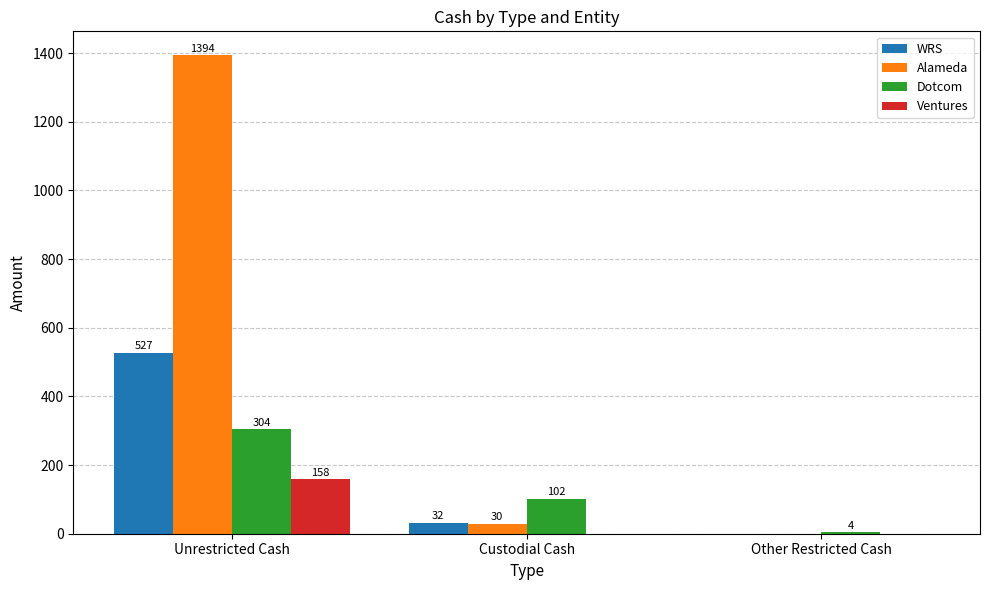

Which category has the highest value in the Dotcom series?

Unrestricted Cash